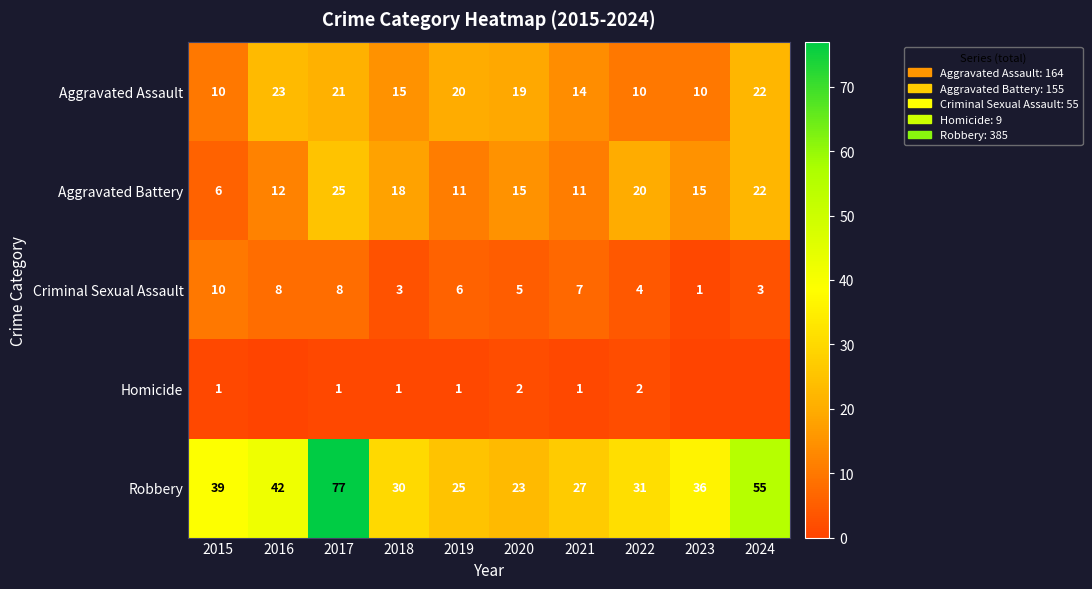

At which label does Aggravated Battery first exceed 15?

2017